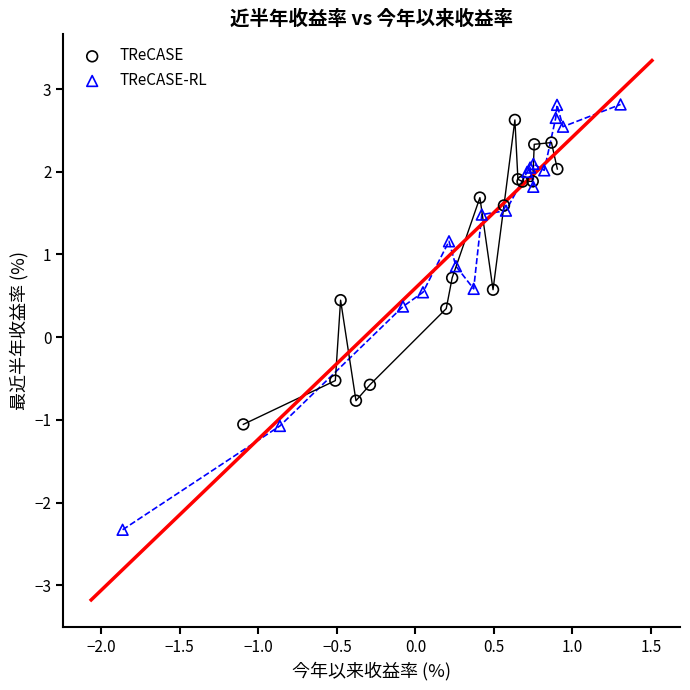

Which series has the largest Y range (max minus min)?

TReCASE-RL